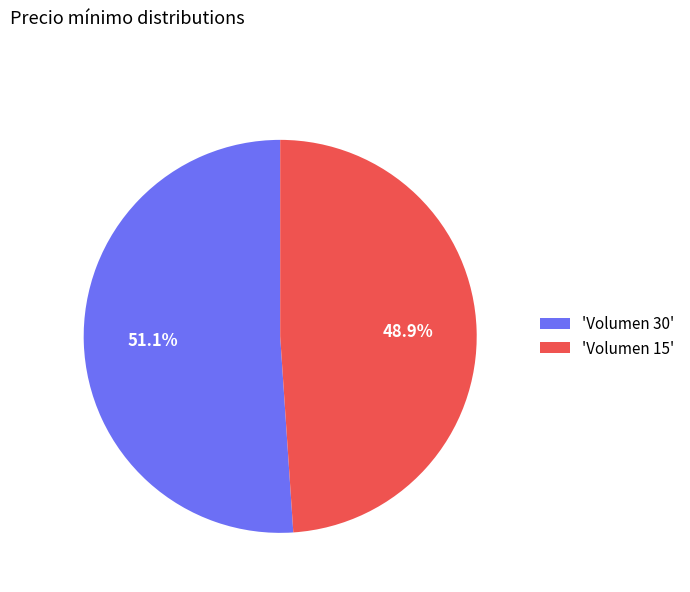

Which slice is the largest?

'Volumen 30'